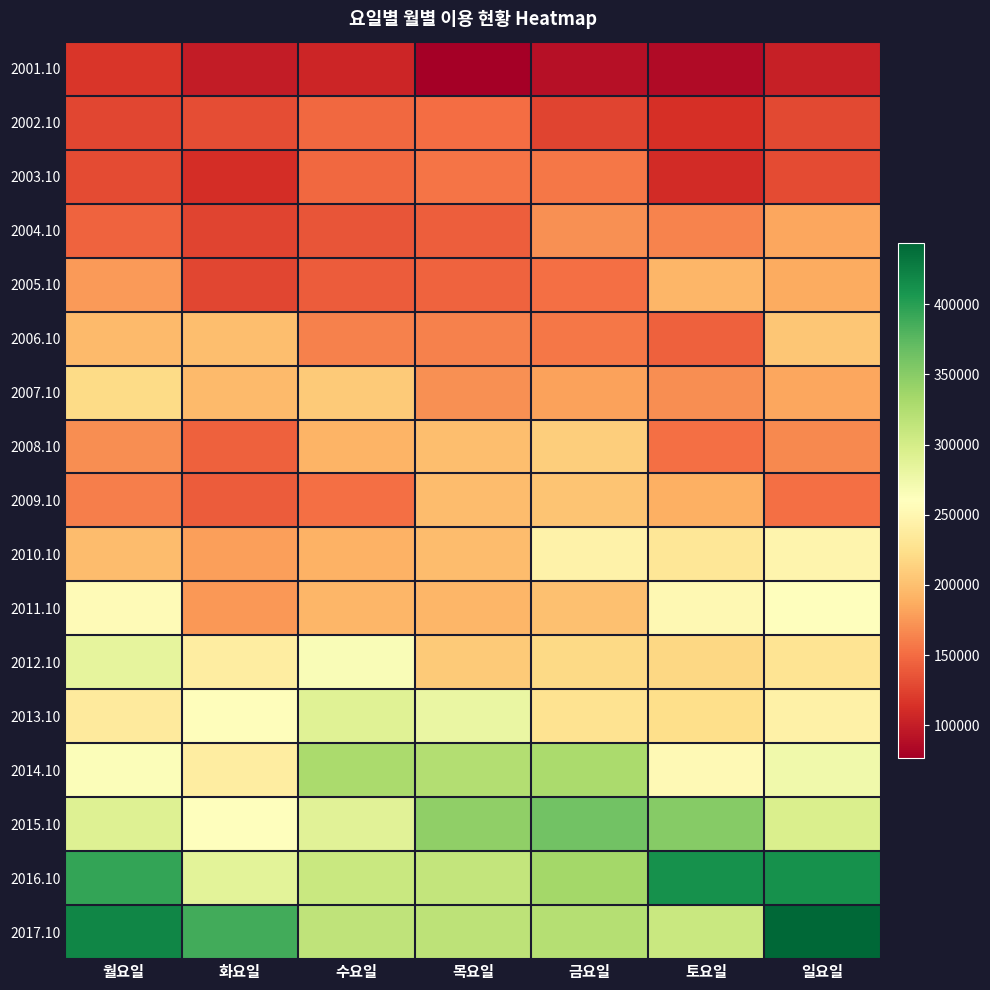

Reading right to left, list all the values displayed in this chart.

2001.10: 일요일=101389	토요일=86142	금요일=90445	목요일=76624	수요일=105364	화요일=98772	월요일=117999
2002.10: 일요일=128795	토요일=113541	금요일=126317	목요일=150511	수요일=147723	화요일=131423	월요일=127765
2003.10: 일요일=130400	토요일=110715	금요일=155816	목요일=154246	수요일=148205	화요일=111160	월요일=130362
2004.10: 일요일=182997	토요일=162748	금요일=170709	목요일=142153	수요일=136064	화요일=126522	월요일=144273
2005.10: 일요일=185641	토요일=192984	금요일=152283	목요일=144859	수요일=140709	화요일=128179	월요일=176802
2006.10: 일요일=205696	토요일=143680	금요일=156713	목요일=161833	수요일=161854	화요일=198802	월요일=196029
2007.10: 일요일=182811	토요일=169099	금요일=180496	목요일=171285	수요일=208082	화요일=196133	월요일=220362
2008.10: 일요일=165877	토요일=151571	금요일=210950	목요일=198569	수요일=191376	화요일=143546	월요일=169023
2009.10: 일요일=152602	토요일=188630	금요일=203135	목요일=197231	수요일=151760	화요일=140471	월요일=160203
2010.10: 일요일=247888	토요일=232805	금요일=245714	목요일=197352	수요일=191096	화요일=179579	월요일=198252
2011.10: 일요일=260596	토요일=252611	금요일=200093	목요일=193645	수요일=192830	화요일=174744	월요일=254705
2012.10: 일요일=229854	토요일=217911	금요일=219667	목요일=207779	수요일=264645	화요일=239206	월요일=284404
2013.10: 일요일=243796	토요일=222999	금요일=228340	목요일=279680	수요일=289610	화요일=258438	월요일=237212
2014.10: 일요일=274374	토요일=254218	금요일=329960	목요일=324458	수요일=330446	화요일=239106	월요일=264452
2015.10: 일요일=295647	토요일=351762	금요일=362764	목요일=345602	수요일=287919	화요일=261486	월요일=290462
2016.10: 일요일=411881	토요일=411615	금요일=333886	목요일=312240	수요일=308601	화요일=286995	월요일=394648
2017.10: 일요일=443798	토요일=308123	금요일=322497	목요일=316646	수요일=314824	화요일=387629	월요일=419632